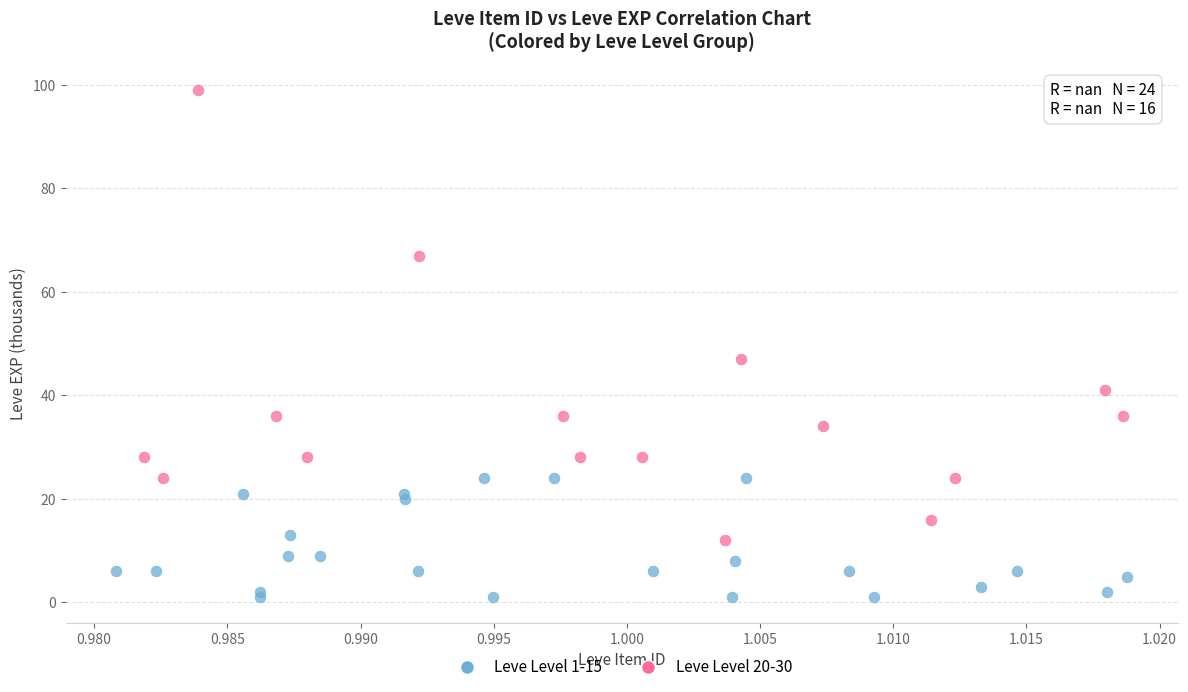

What are all the series names shown in the legend?

Leve Level 1-15, Leve Level 20-30